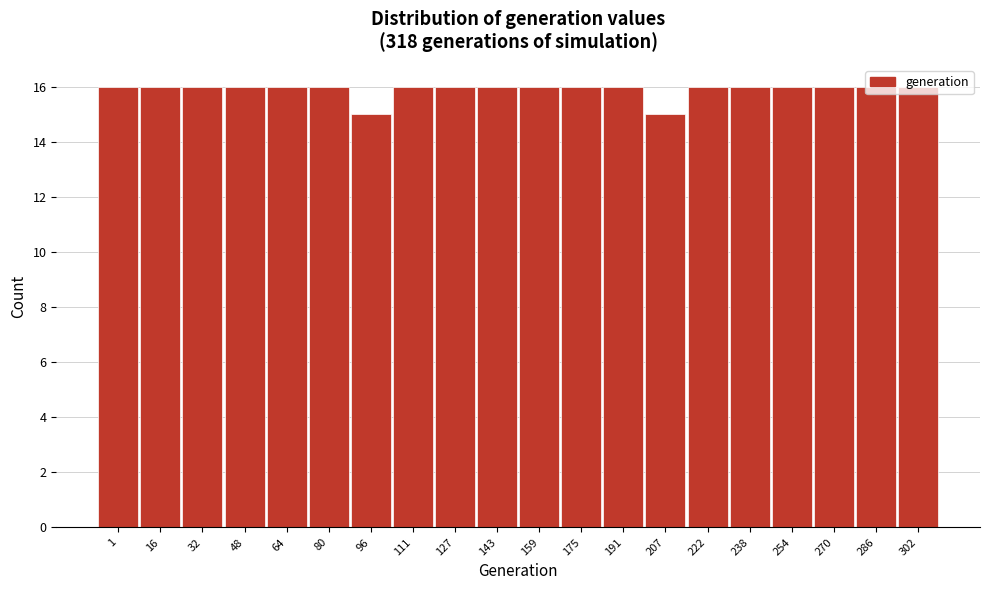

What is the smallest value displayed?

15